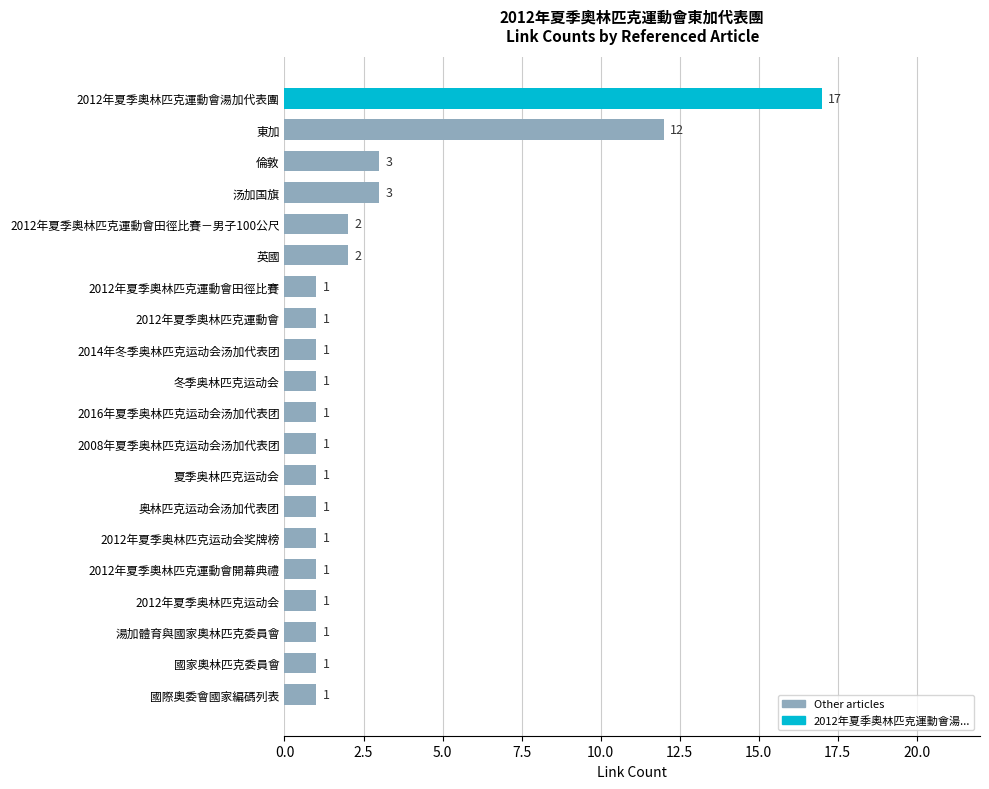

At which category does the chart reach its peak across all series?

2012年夏季奧林匹克運動會湯加代表團